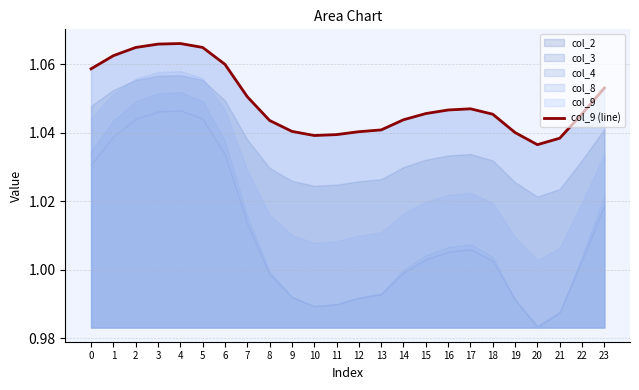

Rank the categories by value from lowest to highest.

20, 21, 10, 11, 19, 12, 9, 13, 8, 14, 18, 22, 15, 16, 17, 7, 23, 0, 6, 1, 2, 5, 3, 4